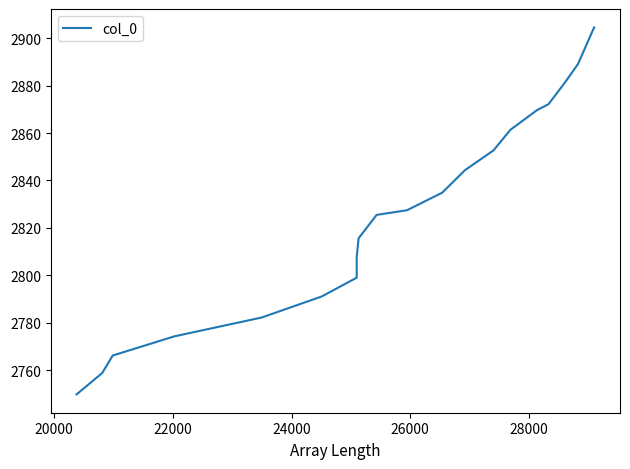

What is the maximum value shown in the chart?

2904.6